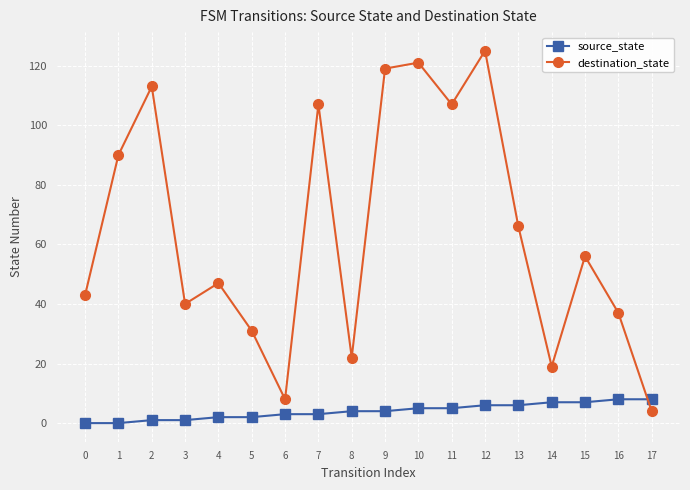

How many categories are shown in the chart?

18